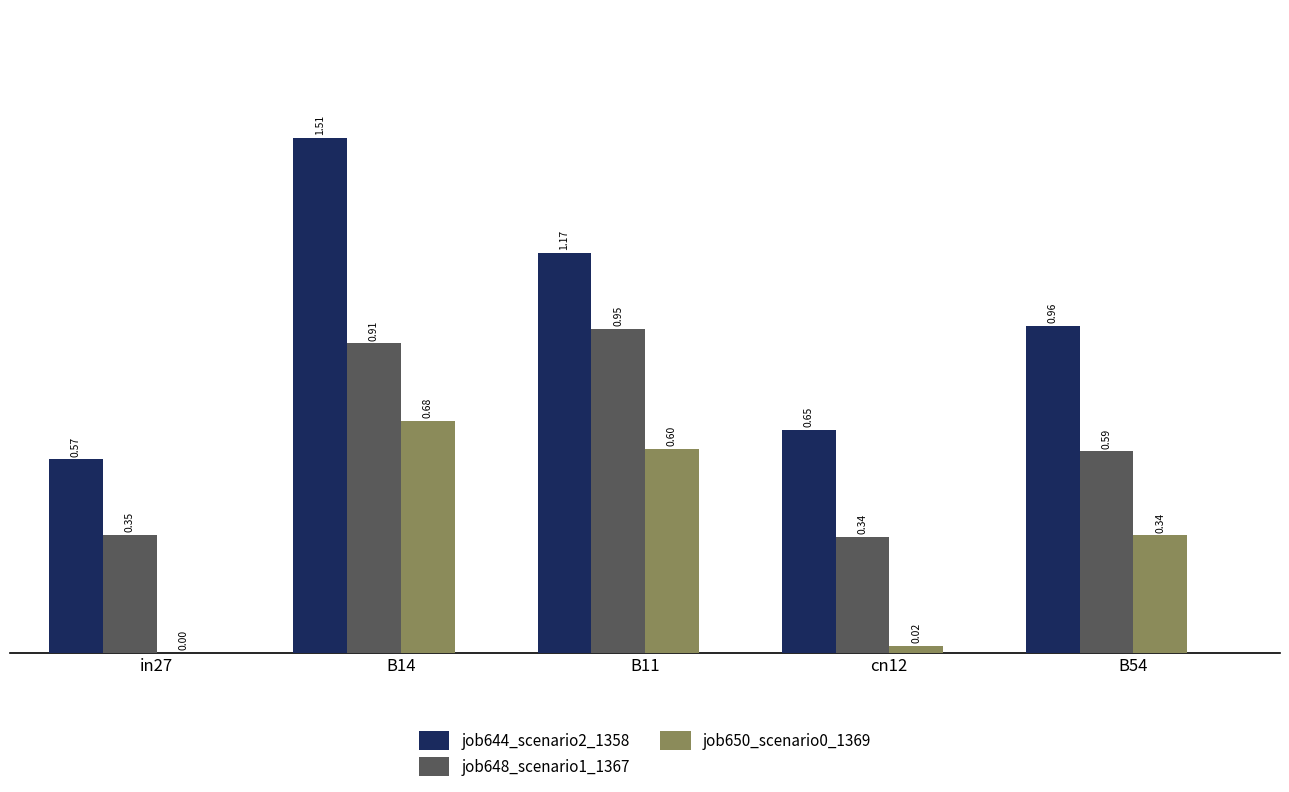

What is the sum of all job644_scenario2_1358 values?

4.9